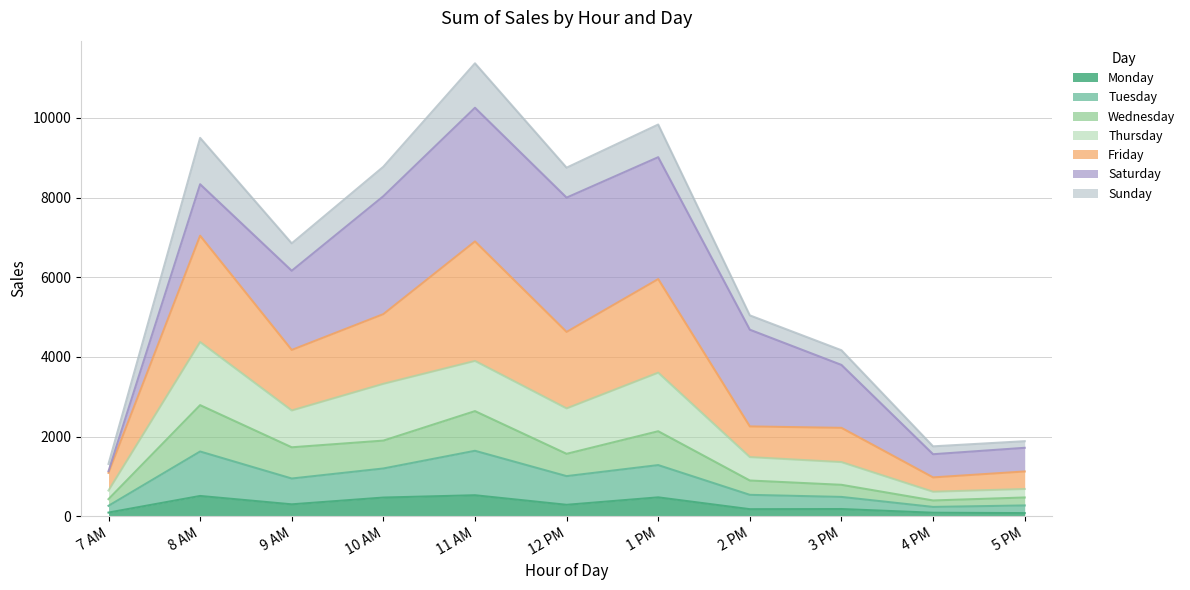

What is the highest value of the Monday series?

528